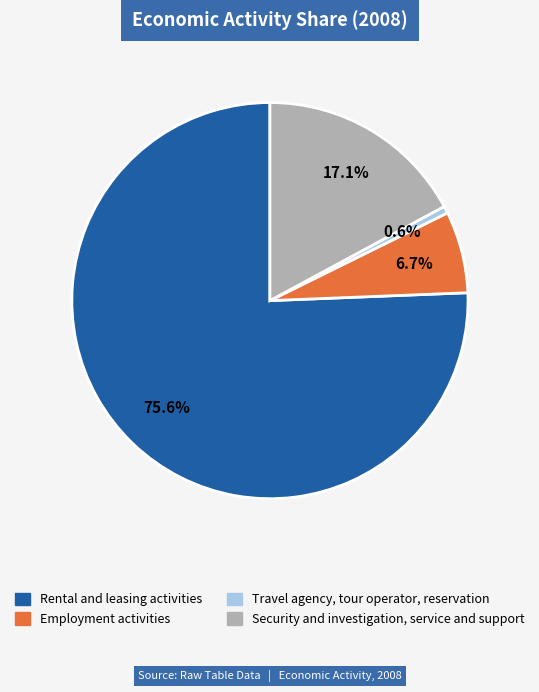

To the nearest percent, what is the difference between the Travel agency, tour operator, reservation and Rental and leasing activities slice percentages?

75%